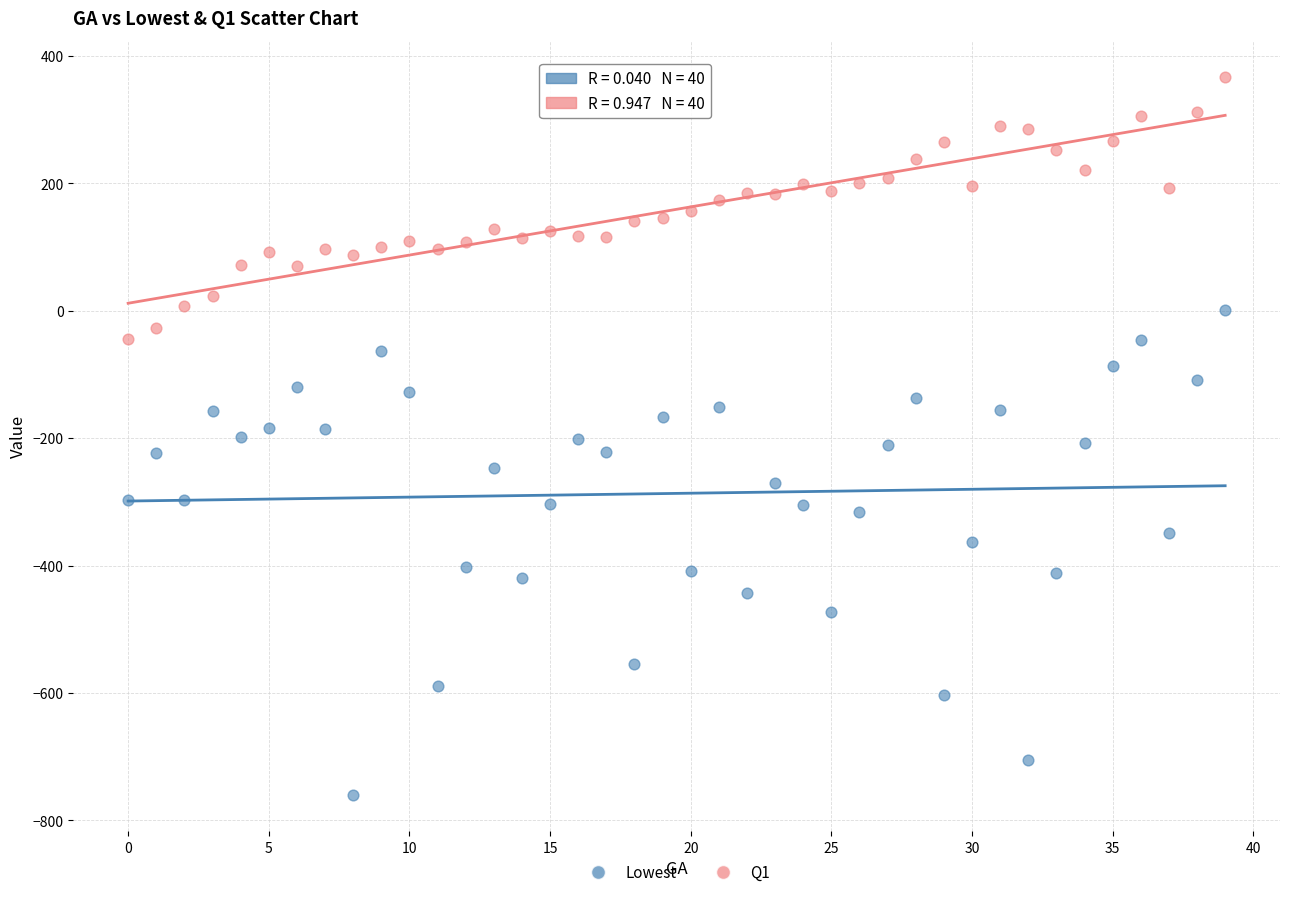

Across all data points, what is the range of Y values (max minus min)?

1128.0